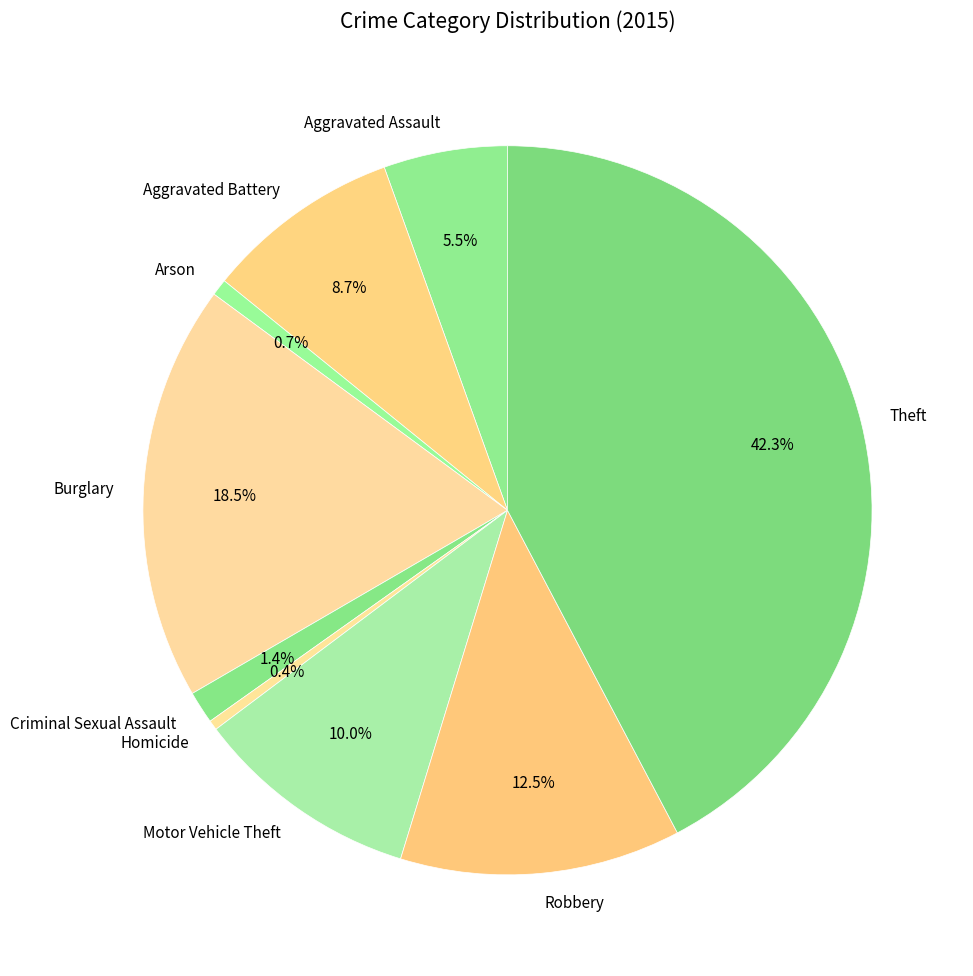

Is there any slice that represents more than half of the pie?

No